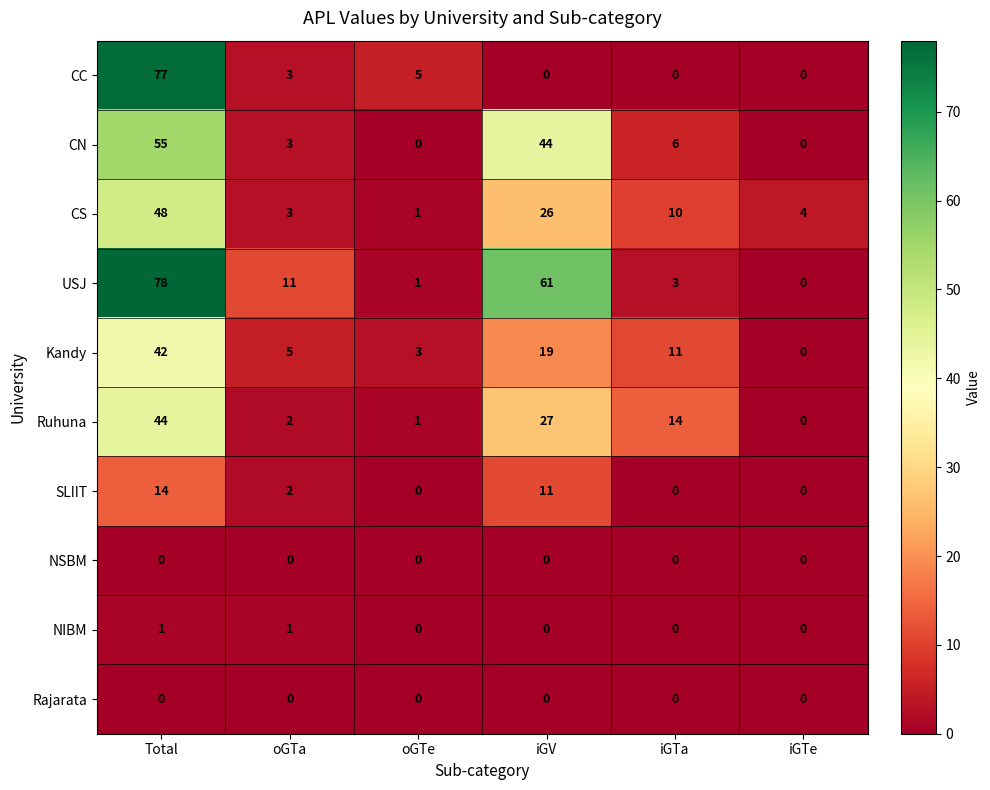

At which category is the sum across all series the highest?

Total